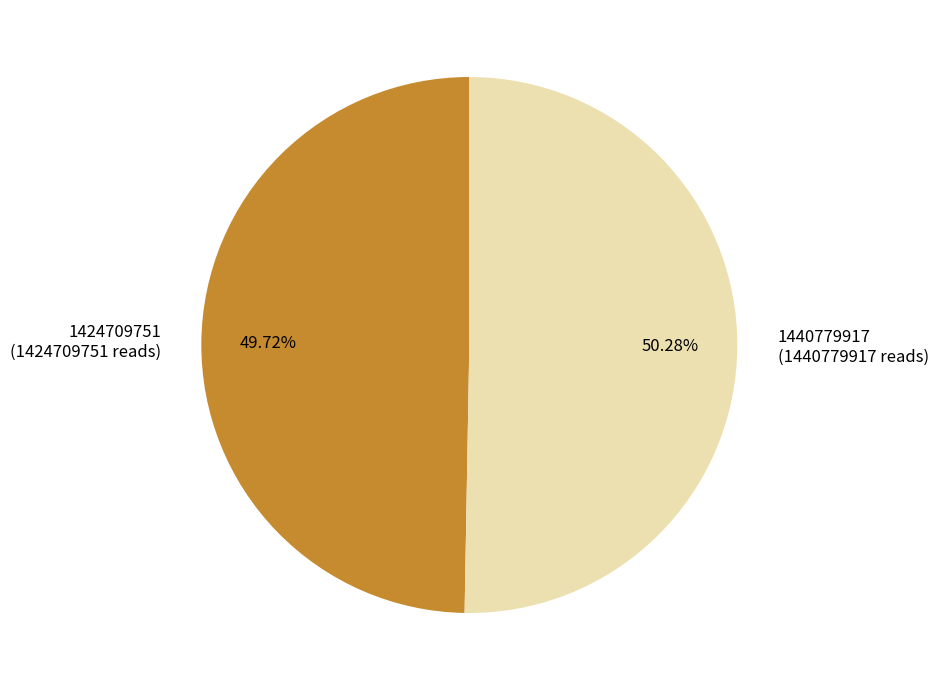

Which category has the biggest portion of the pie?

1440779917